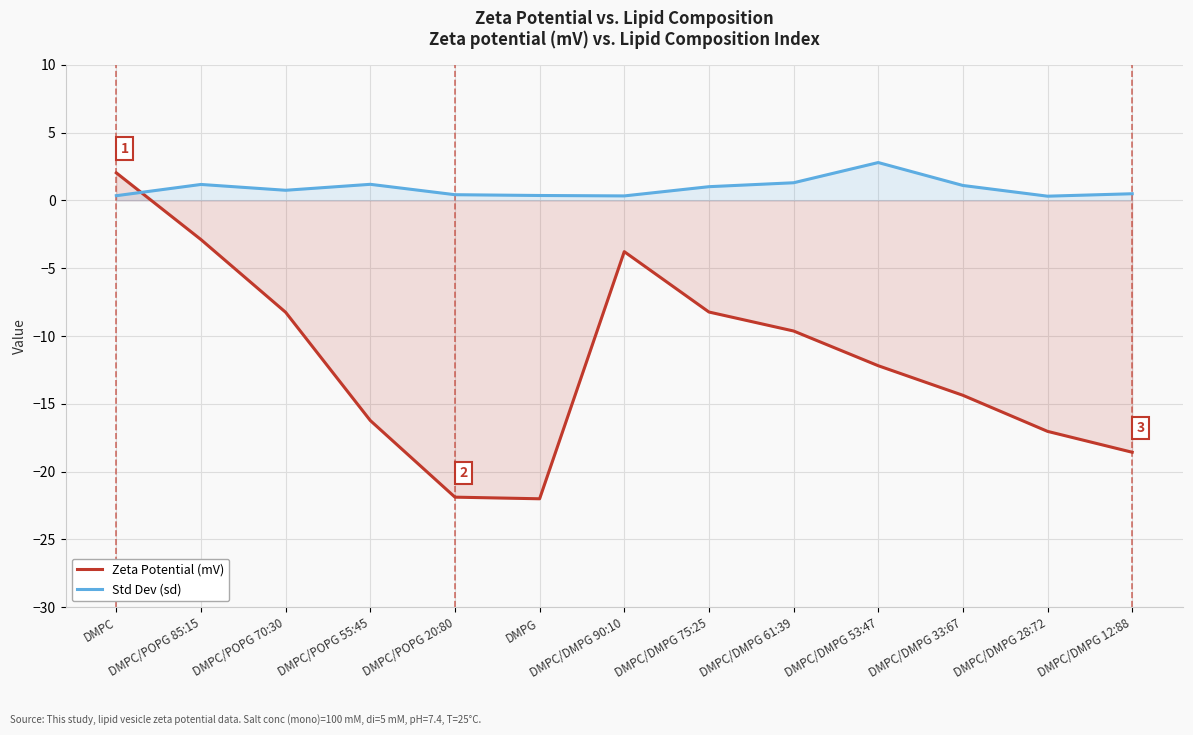

What are all the series names shown in the legend?

Zeta Potential (mV), Std Dev (sd)